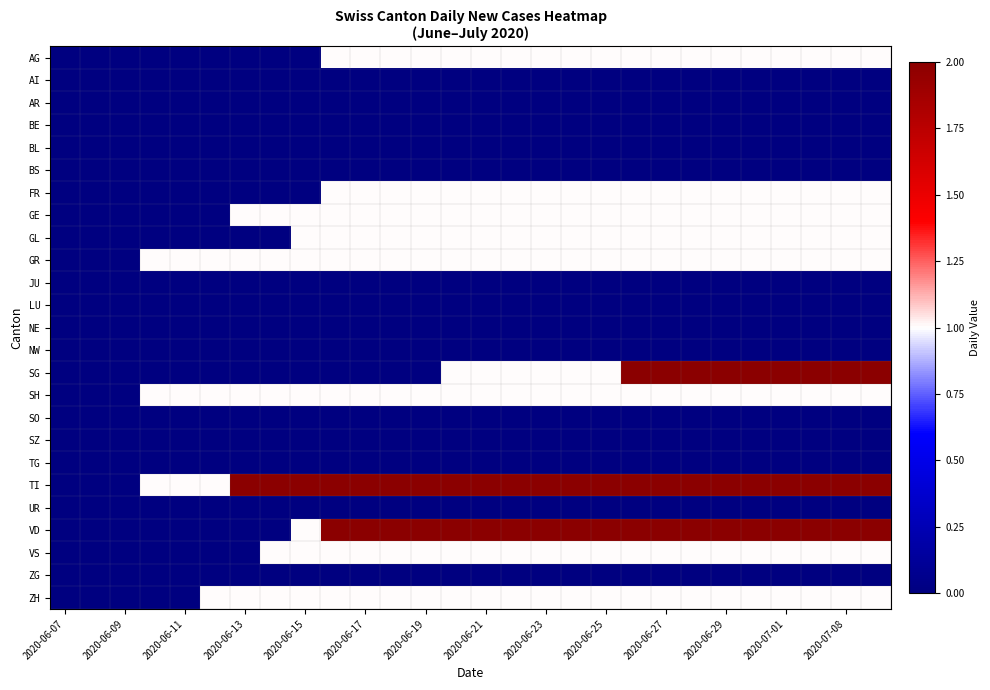

Reading right to left, transcribe all the data shown in this chart.

AG: 1	1	1	1	1	1	1	1	1	1	1	1	1	1	1	1	1	1	1	0	0	0	0	0	0	0	0	0
AI: 0	0	0	0	0	0	0	0	0	0	0	0	0	0	0	0	0	0	0	0	0	0	0	0	0	0	0	0
AR: 0	0	0	0	0	0	0	0	0	0	0	0	0	0	0	0	0	0	0	0	0	0	0	0	0	0	0	0
BE: 0	0	0	0	0	0	0	0	0	0	0	0	0	0	0	0	0	0	0	0	0	0	0	0	0	0	0	0
BL: 0	0	0	0	0	0	0	0	0	0	0	0	0	0	0	0	0	0	0	0	0	0	0	0	0	0	0	0
BS: 0	0	0	0	0	0	0	0	0	0	0	0	0	0	0	0	0	0	0	0	0	0	0	0	0	0	0	0
FR: 1	1	1	1	1	1	1	1	1	1	1	1	1	1	1	1	1	1	1	0	0	0	0	0	0	0	0	0
GE: 1	1	1	1	1	1	1	1	1	1	1	1	1	1	1	1	1	1	1	1	1	1	0	0	0	0	0	0
GL: 1	1	1	1	1	1	1	1	1	1	1	1	1	1	1	1	1	1	1	1	0	0	0	0	0	0	0	0
GR: 1	1	1	1	1	1	1	1	1	1	1	1	1	1	1	1	1	1	1	1	1	1	1	1	1	0	0	0
JU: 0	0	0	0	0	0	0	0	0	0	0	0	0	0	0	0	0	0	0	0	0	0	0	0	0	0	0	0
LU: 0	0	0	0	0	0	0	0	0	0	0	0	0	0	0	0	0	0	0	0	0	0	0	0	0	0	0	0
NE: 0	0	0	0	0	0	0	0	0	0	0	0	0	0	0	0	0	0	0	0	0	0	0	0	0	0	0	0
NW: 0	0	0	0	0	0	0	0	0	0	0	0	0	0	0	0	0	0	0	0	0	0	0	0	0	0	0	0
SG: 2	2	2	2	2	2	2	2	2	1	1	1	1	1	1	0	0	0	0	0	0	0	0	0	0	0	0	0
SH: 1	1	1	1	1	1	1	1	1	1	1	1	1	1	1	1	1	1	1	1	1	1	1	1	1	0	0	0
SO: 0	0	0	0	0	0	0	0	0	0	0	0	0	0	0	0	0	0	0	0	0	0	0	0	0	0	0	0
SZ: 0	0	0	0	0	0	0	0	0	0	0	0	0	0	0	0	0	0	0	0	0	0	0	0	0	0	0	0
TG: 0	0	0	0	0	0	0	0	0	0	0	0	0	0	0	0	0	0	0	0	0	0	0	0	0	0	0	0
TI: 2	2	2	2	2	2	2	2	2	2	2	2	2	2	2	2	2	2	2	2	2	2	1	1	1	0	0	0
UR: 0	0	0	0	0	0	0	0	0	0	0	0	0	0	0	0	0	0	0	0	0	0	0	0	0	0	0	0
VD: 2	2	2	2	2	2	2	2	2	2	2	2	2	2	2	2	2	2	2	1	0	0	0	0	0	0	0	0
VS: 1	1	1	1	1	1	1	1	1	1	1	1	1	1	1	1	1	1	1	1	1	0	0	0	0	0	0	0
ZG: 0	0	0	0	0	0	0	0	0	0	0	0	0	0	0	0	0	0	0	0	0	0	0	0	0	0	0	0
ZH: 1	1	1	1	1	1	1	1	1	1	1	1	1	1	1	1	1	1	1	1	1	1	1	0	0	0	0	0